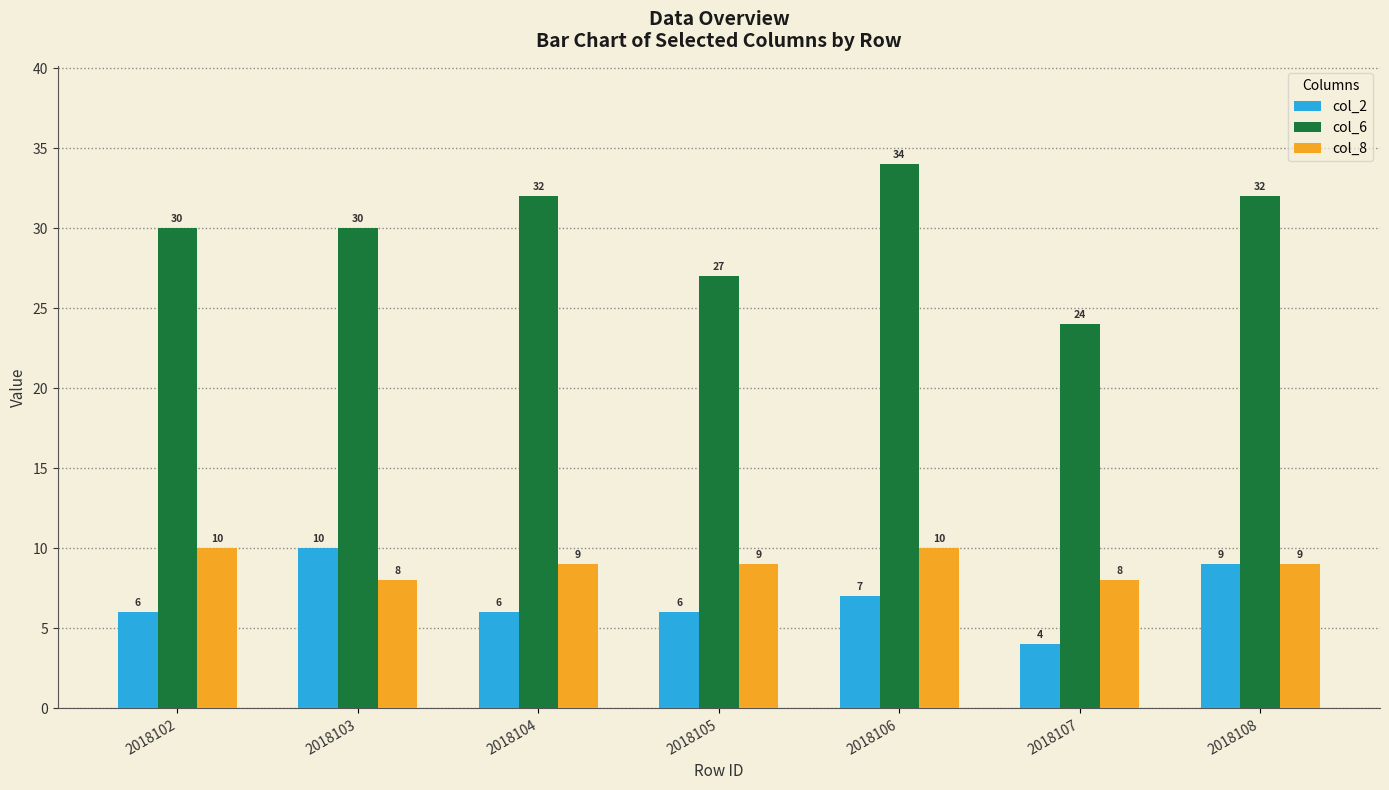

Reading left to right, extract all data points from this chart.

col_2: 2018102=6	2018103=10	2018104=6	2018105=6	2018106=7	2018107=4	2018108=9
col_6: 2018102=30	2018103=30	2018104=32	2018105=27	2018106=34	2018107=24	2018108=32
col_8: 2018102=10	2018103=8	2018104=9	2018105=9	2018106=10	2018107=8	2018108=9